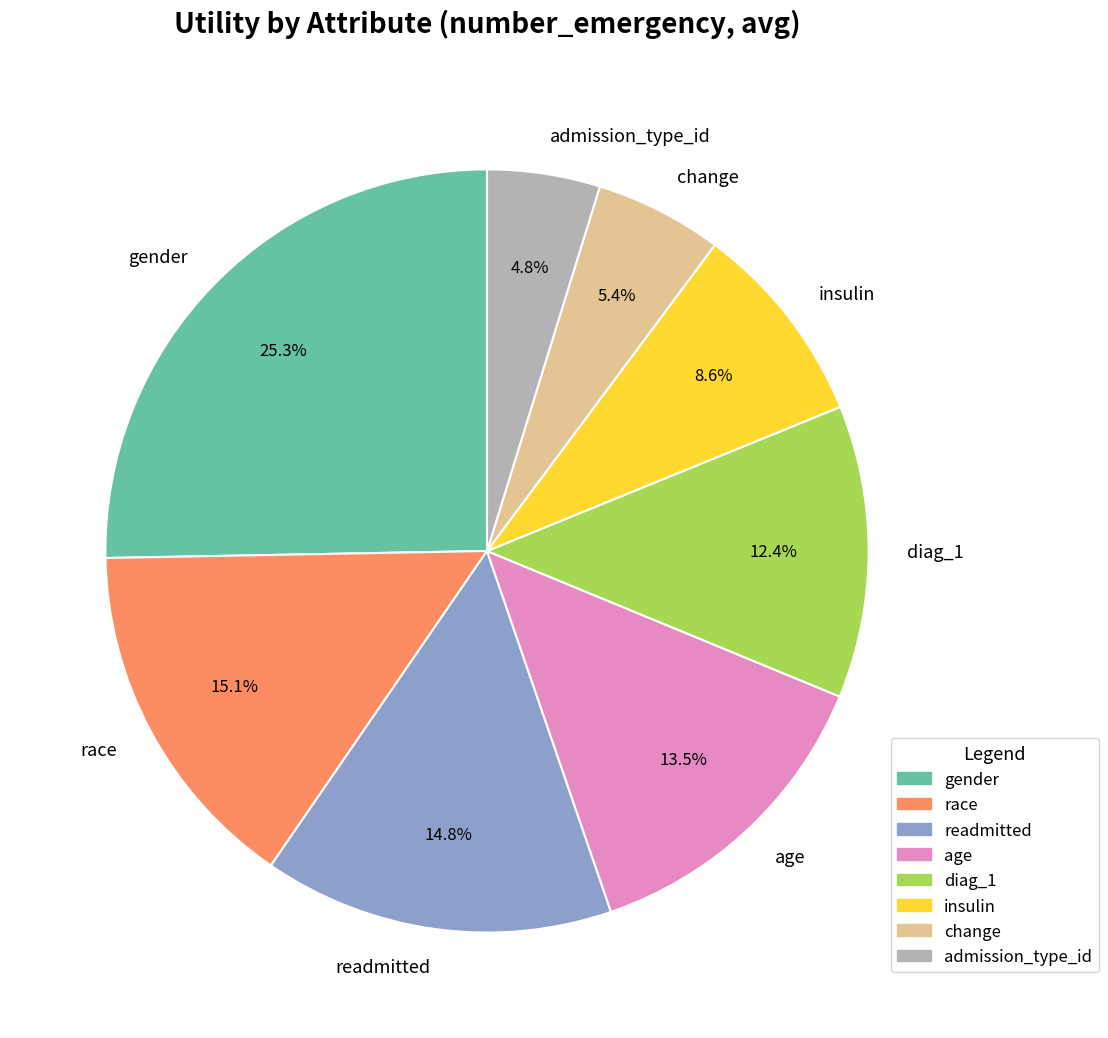

To the nearest percent, what is the difference between the age and insulin slice percentages?

5%